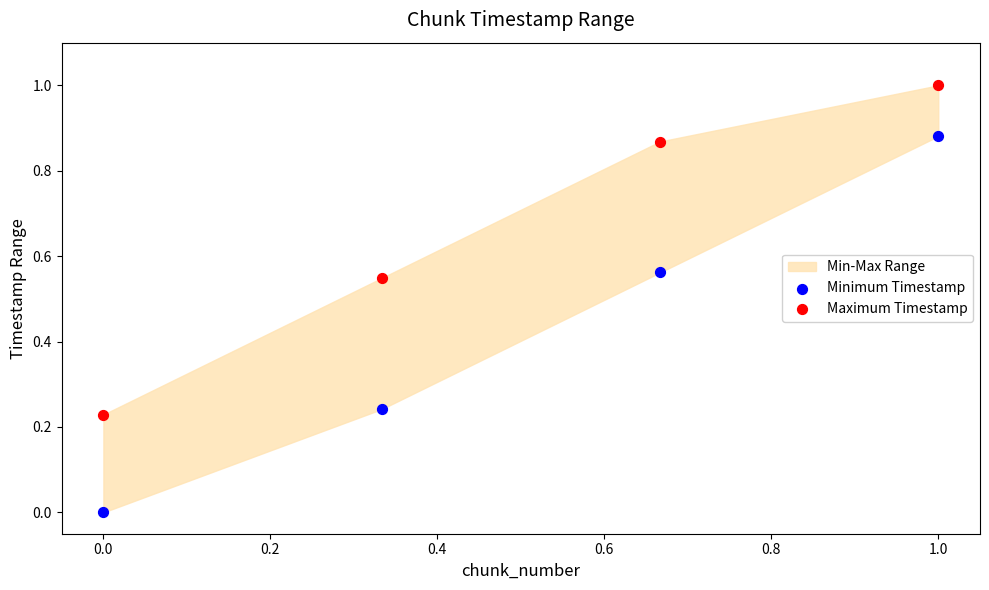

Which series reaches the minimum Y coordinate?

Minimum Timestamp